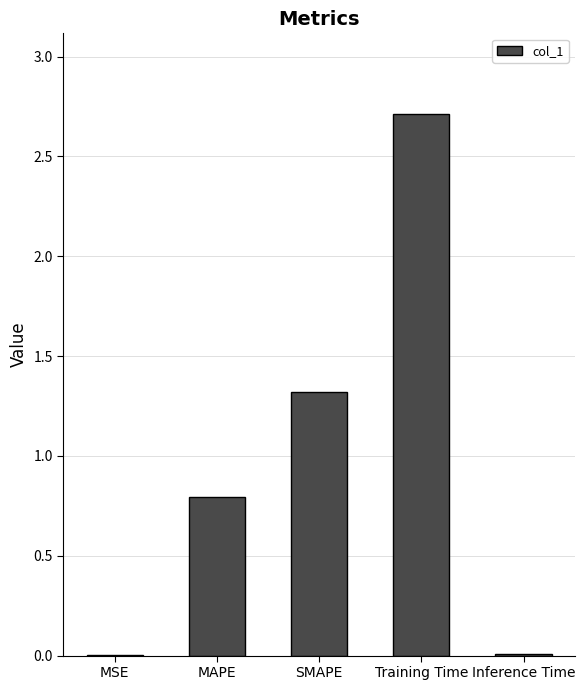

What is the sum of all values?

4.8